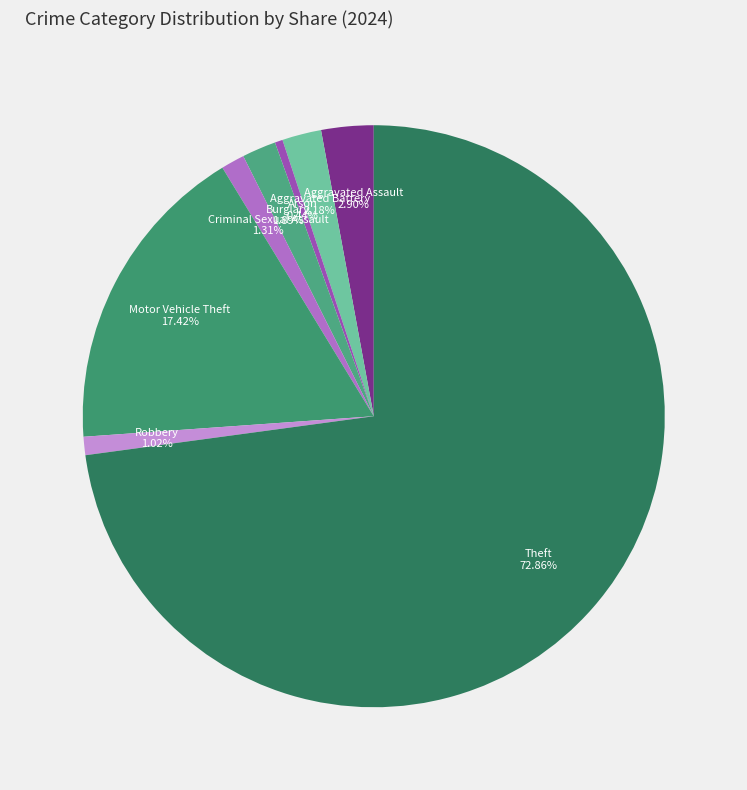

Does Robbery represent more than half of the total?

No